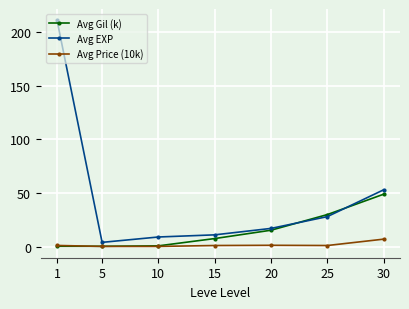

What is the minimum value shown in the chart?

0.2